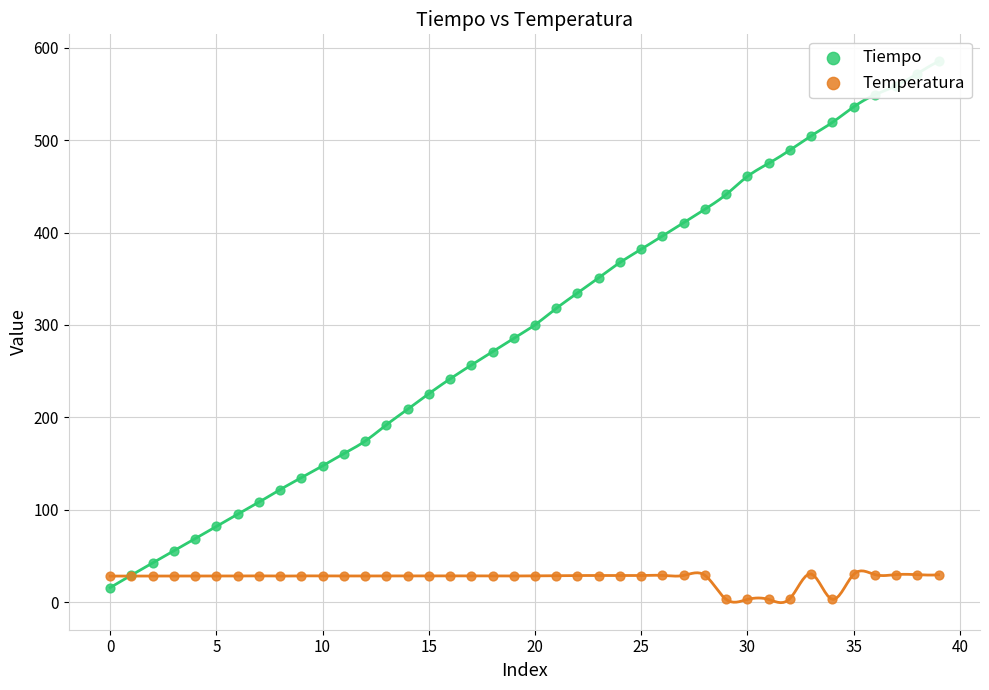

Which series has the largest total across all categories?

Tiempo